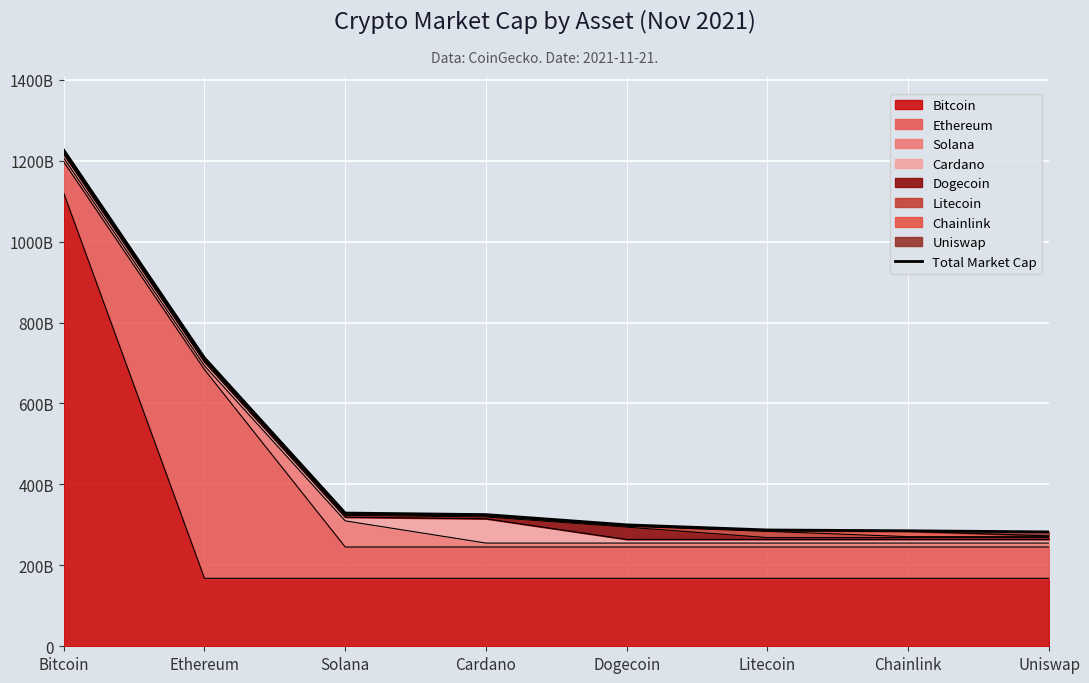

How many data points are above 325362156653?

4